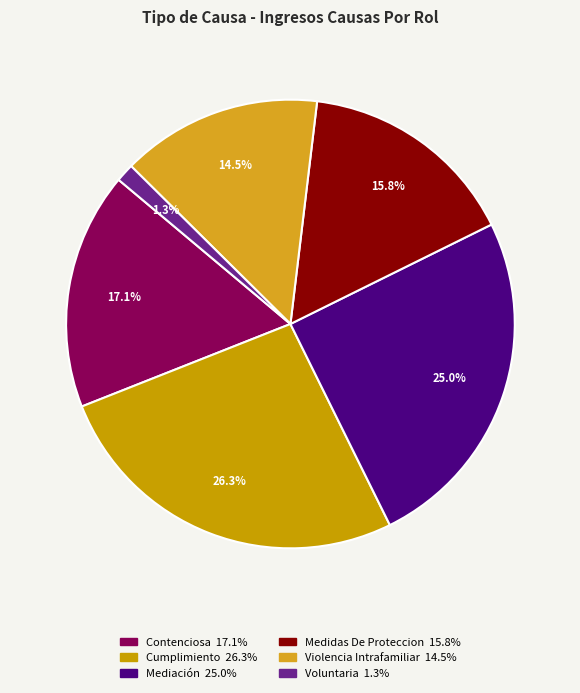

Is it true that Voluntaria is 11% of the pie?

False